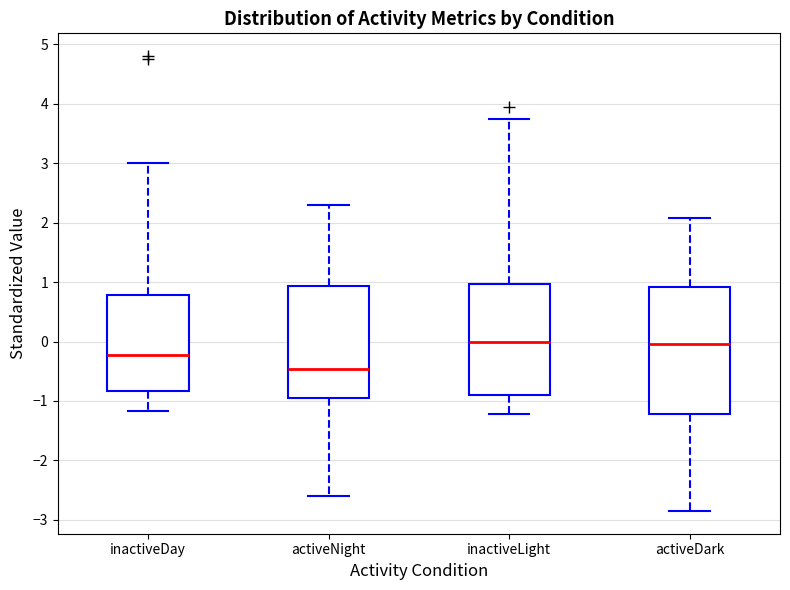

Which box has the lowest median line?

activeNight